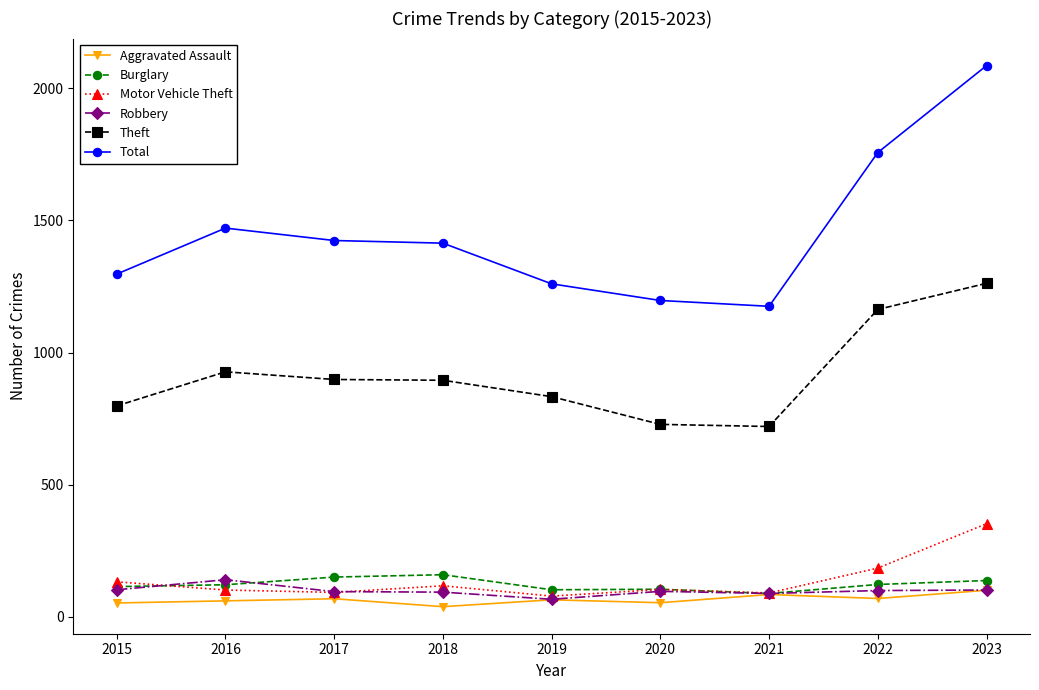

The value of Theft at 2023 is 1262. True or false?

True